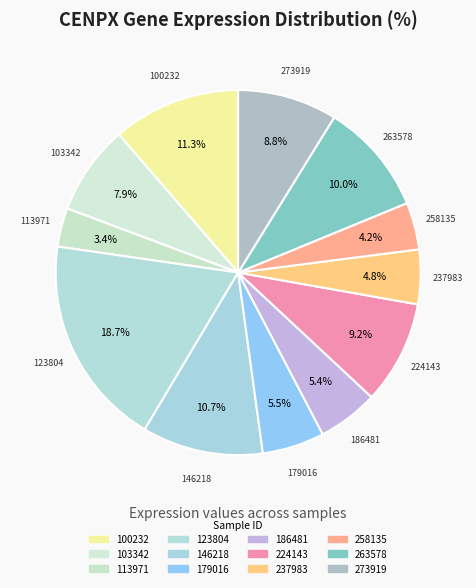

Does 179016 account for over 50% of the chart?

No